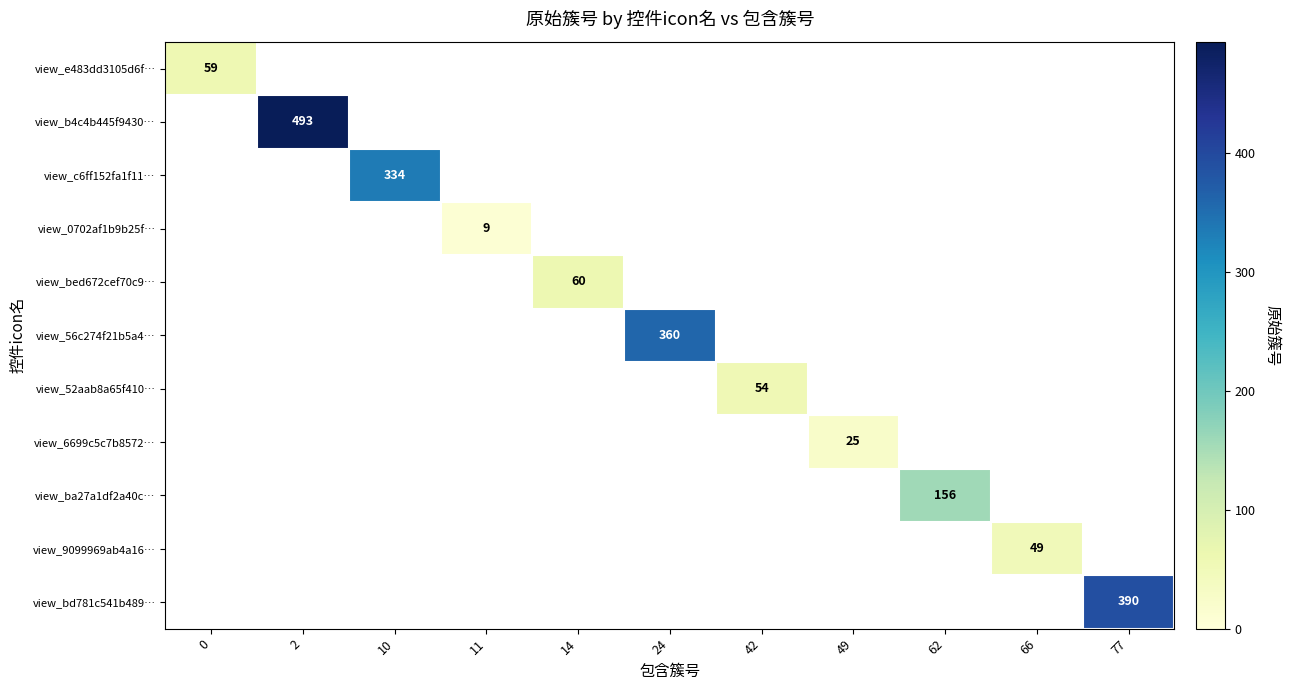

The view_0702af1b9b25f… series shows 15 at 11. True or false?

False